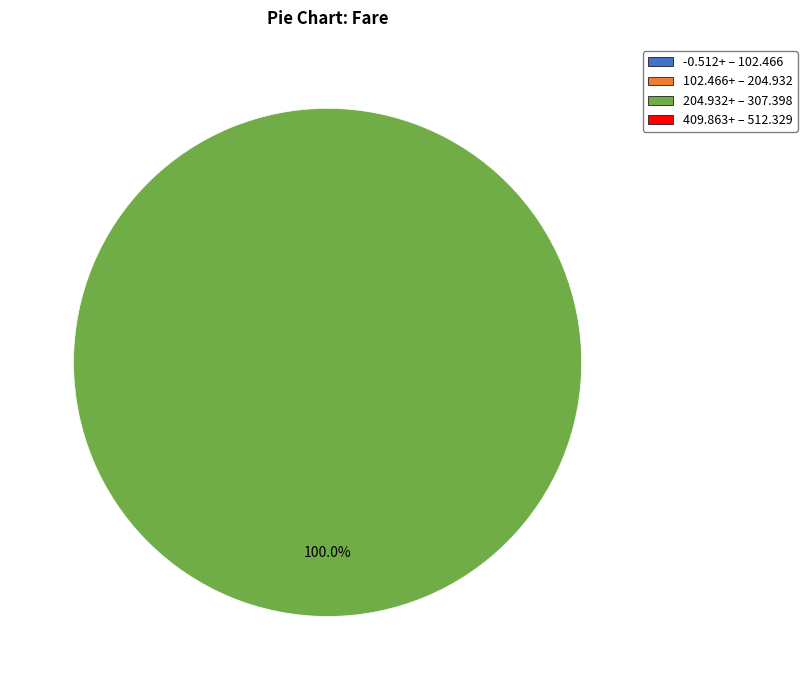

Is there any slice that represents more than half of the pie?

Yes